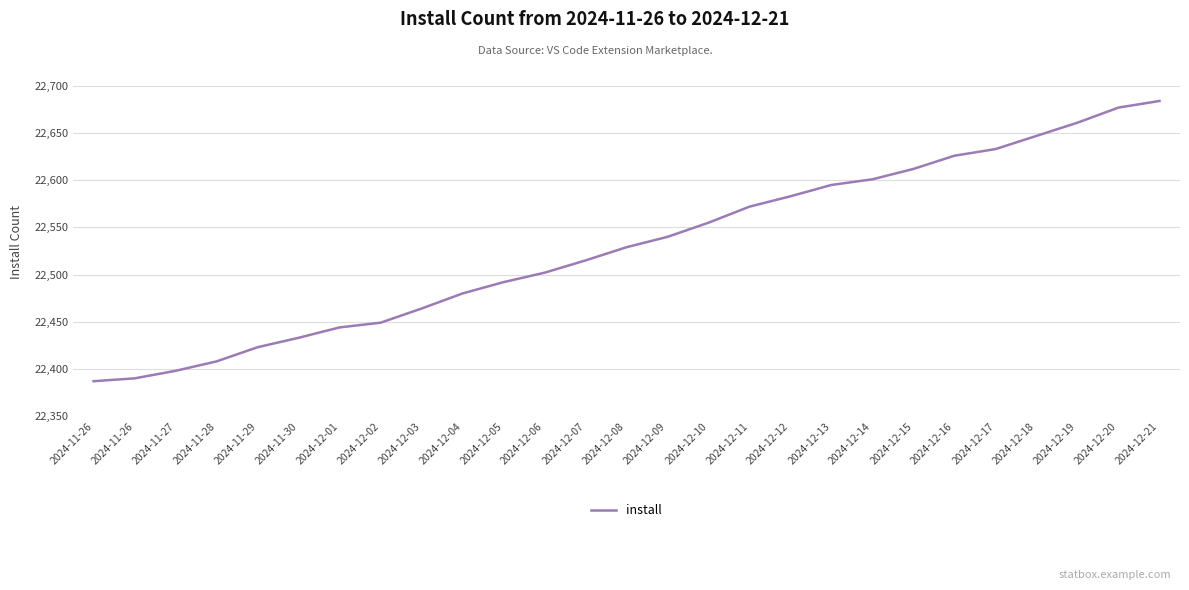

Reading left to right, transcribe all the data shown in this chart.

2024-11-26=22387	2024-11-26=22390	2024-11-27=22398	2024-11-28=22408	2024-11-29=22423	2024-11-30=22433	2024-12-01=22444	2024-12-02=22449	2024-12-03=22464	2024-12-04=22480	2024-12-05=22492	2024-12-06=22502	2024-12-07=22515	2024-12-08=22529	2024-12-09=22540	2024-12-10=22555	2024-12-11=22572	2024-12-12=22583	2024-12-13=22595	2024-12-14=22601	2024-12-15=22612	2024-12-16=22626	2024-12-17=22633	2024-12-18=22647	2024-12-19=22661	2024-12-20=22677	2024-12-21=22684